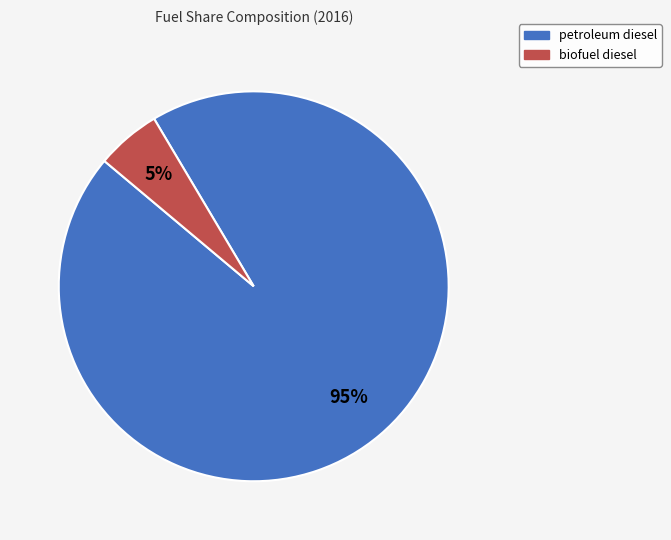

How many segments does this pie chart have?

2